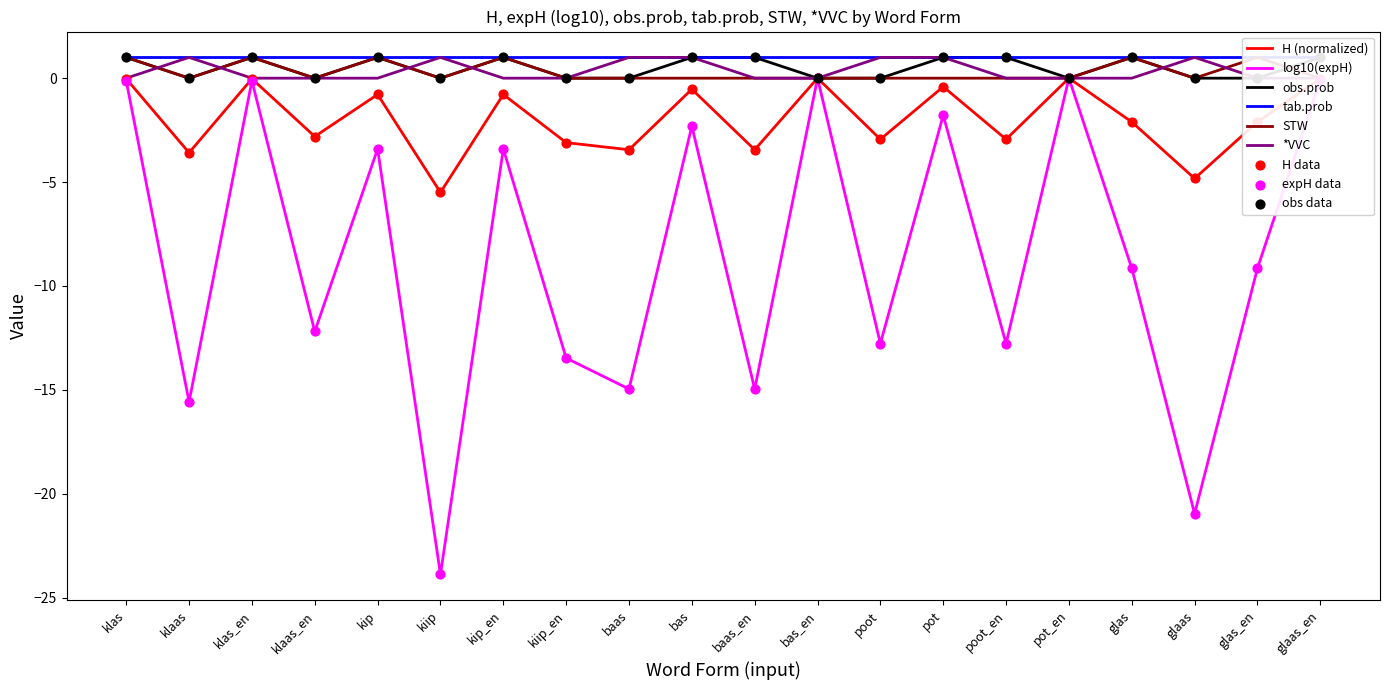

Is it true that log10(expH) equals -3.7 at bas?

False